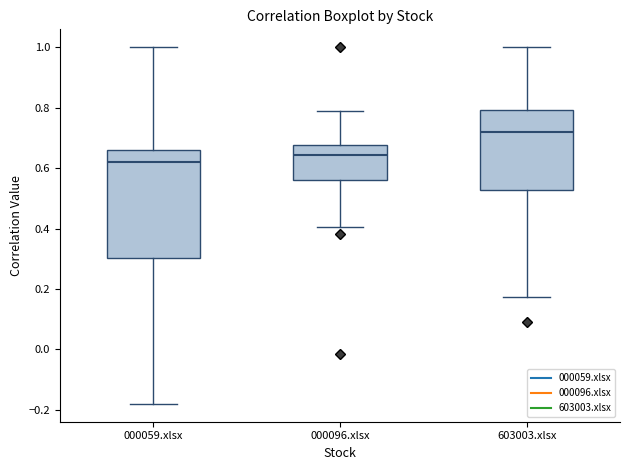

Which box has the lowest median line?

000059.xlsx